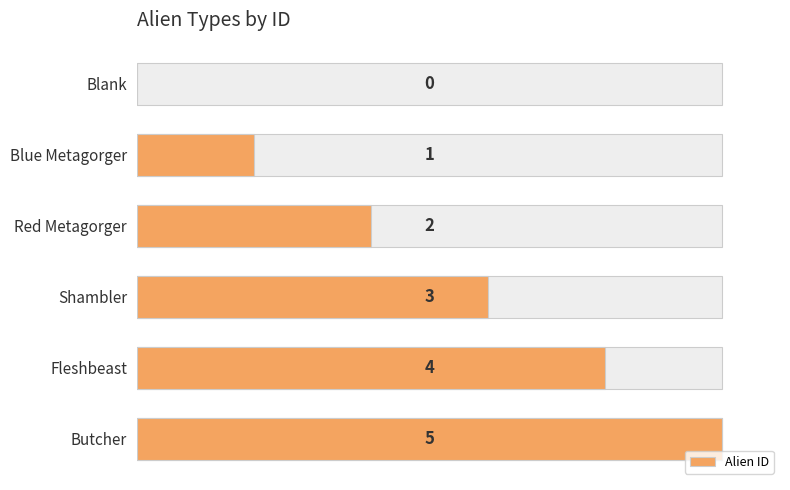

What is the ratio of the value at Blue Metagorger to the value at Shambler?

0.3